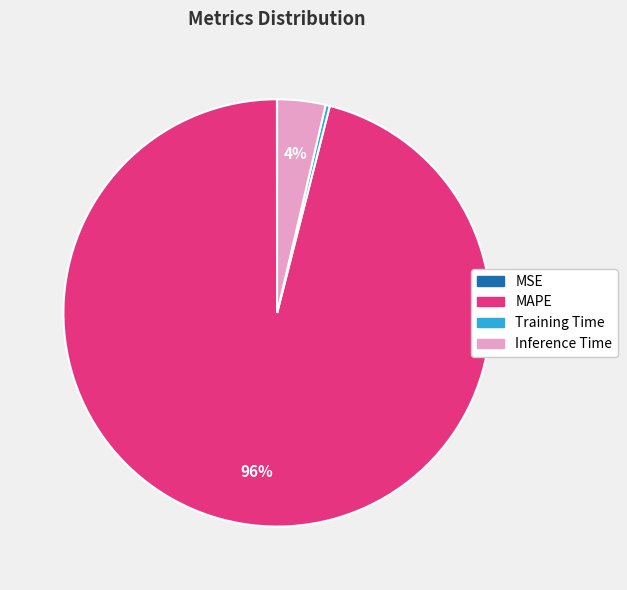

To the nearest percent, what is the average slice percentage?

25%